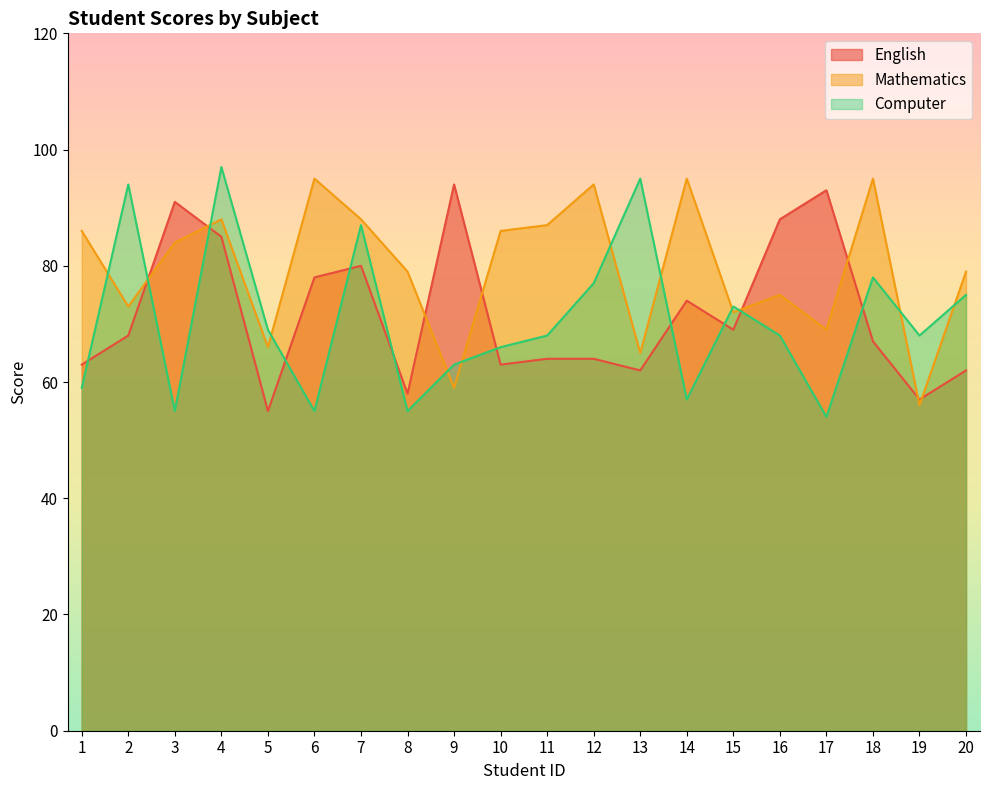

Which series ends up on top after the final intersection of Mathematics and English?

Mathematics